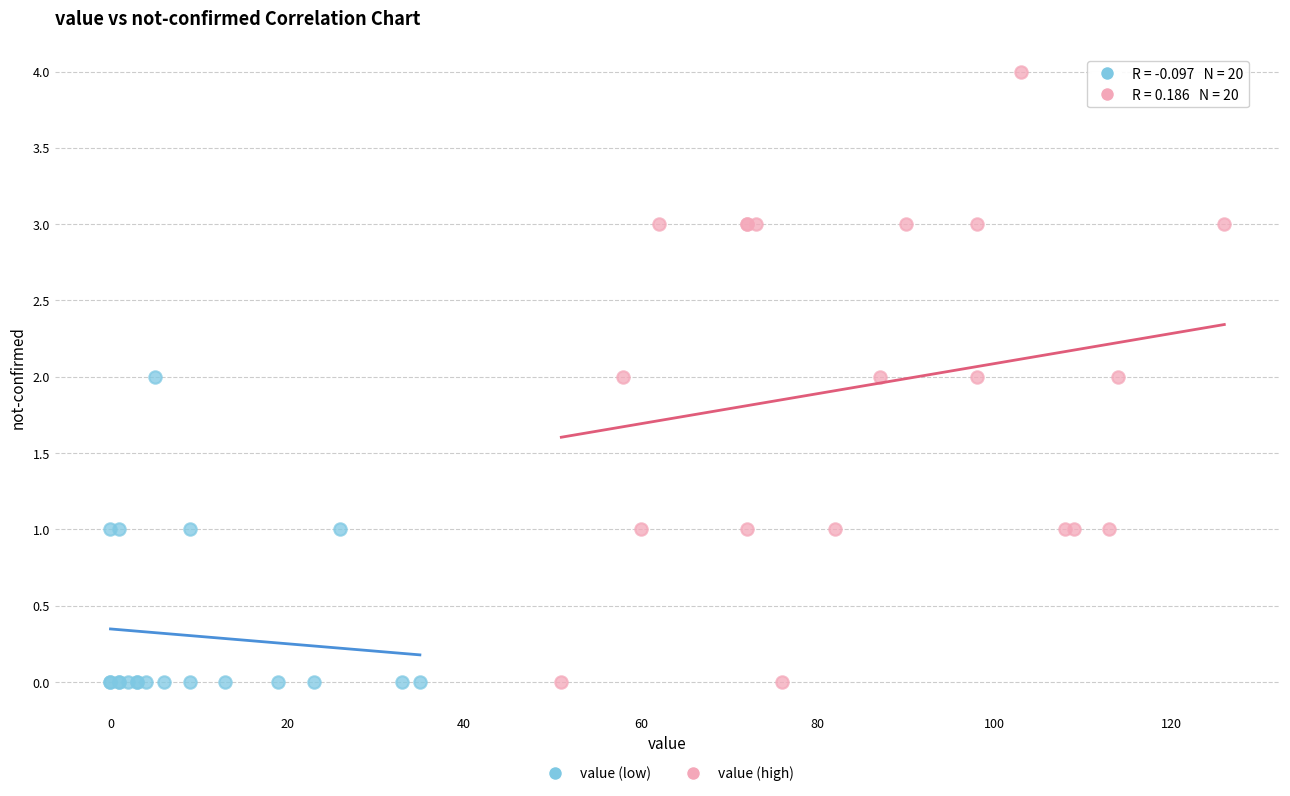

What are all the series names shown in the legend?

value (low), value (high)